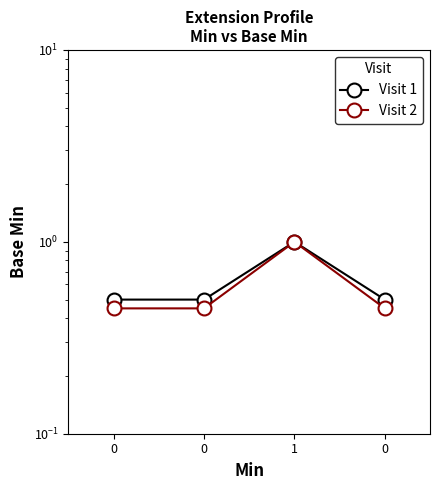

Rank the series at 0 from highest to lowest value.

Visit 1, Visit 2